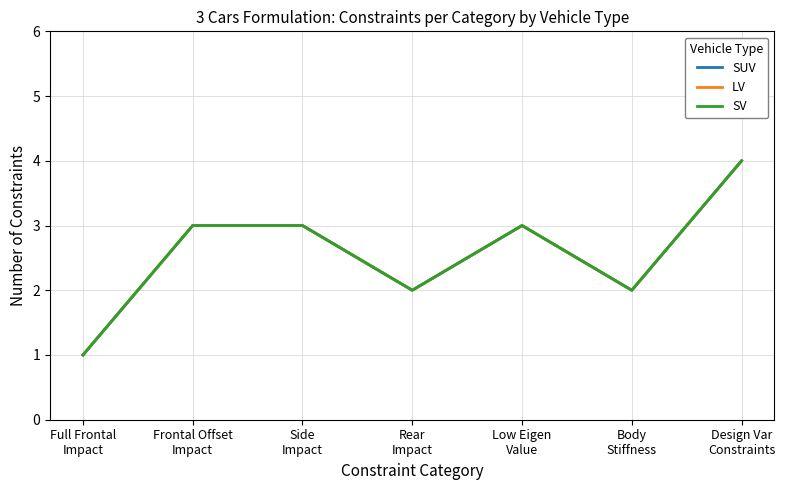

Is this an area chart (filled region under the line)?

No